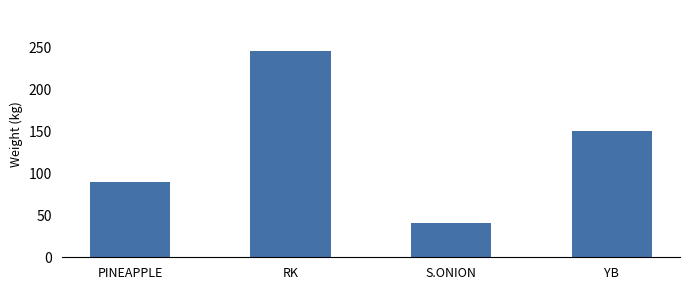

Reading right to left, what are all the values shown in this chart?

YB=150	S.ONION=41	RK=245	PINEAPPLE=90